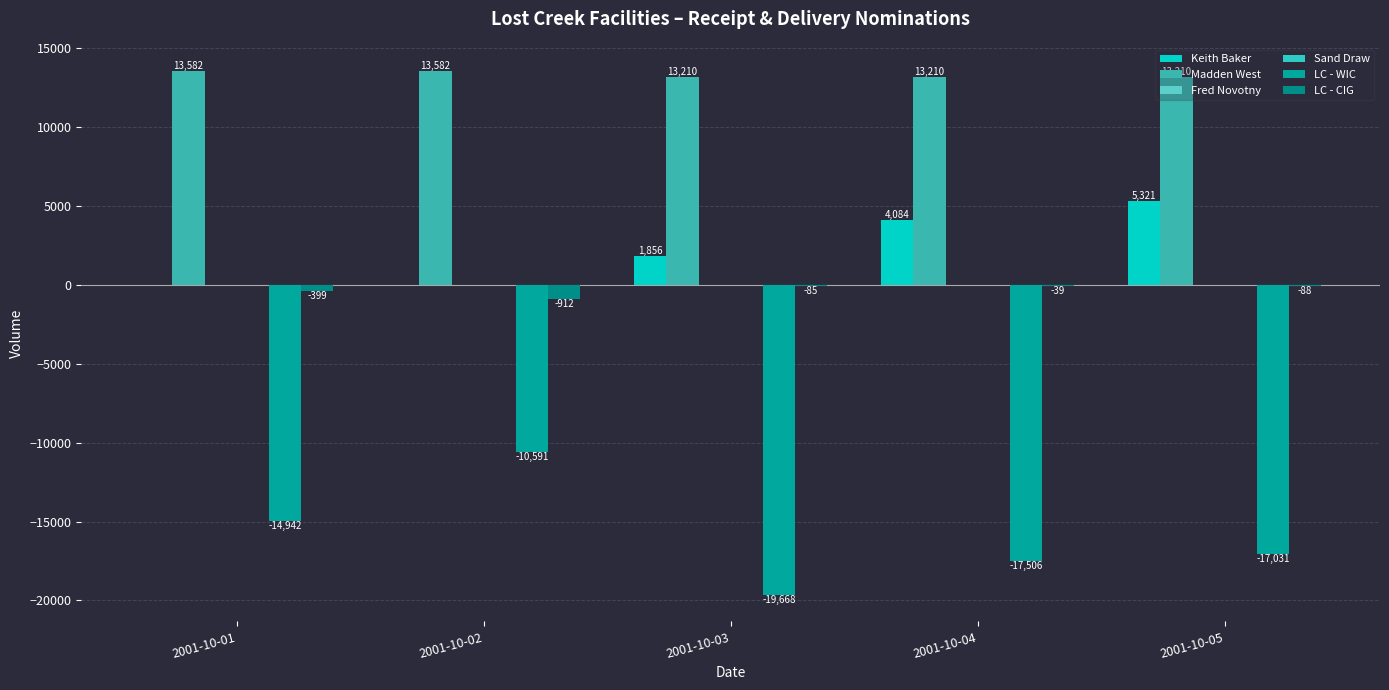

How many bars are there in each group?

6